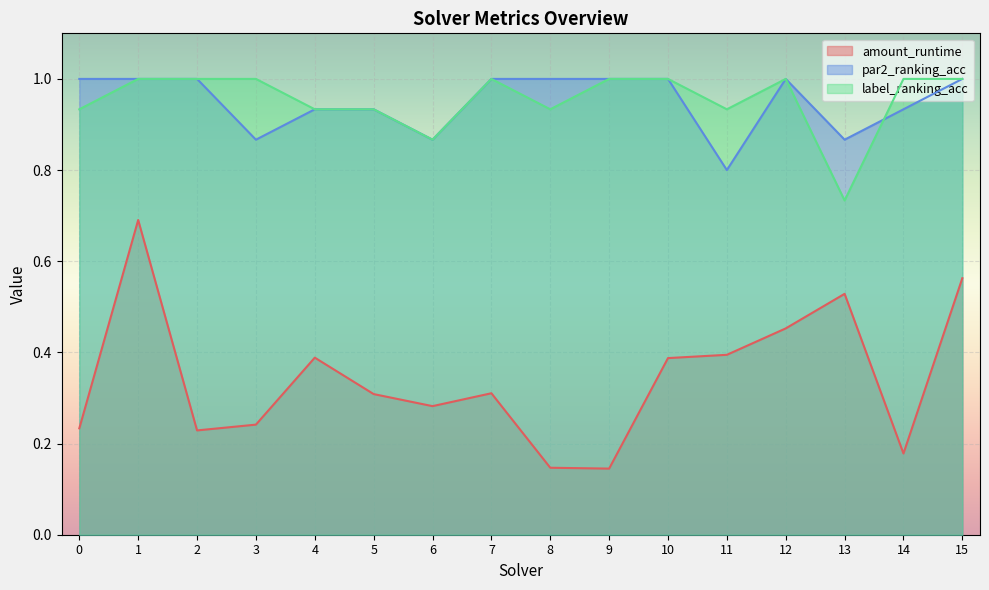

Reading right to left, what are all the values shown in this chart?

amount_runtime: 15=0.6	14=0.2	13=0.5	12=0.5	11=0.4	10=0.4	9=0.1	8=0.1	7=0.3	6=0.3	5=0.3	4=0.4	3=0.2	2=0.2	1=0.7	0=0.2
par2_ranking_acc: 15=1.0	14=0.9	13=0.9	12=1.0	11=0.8	10=1.0	9=1.0	8=1.0	7=1.0	6=0.9	5=0.9	4=0.9	3=0.9	2=1.0	1=1.0	0=1.0
label_ranking_acc: 15=1.0	14=1.0	13=0.7	12=1.0	11=0.9	10=1.0	9=1.0	8=0.9	7=1.0	6=0.9	5=0.9	4=0.9	3=1.0	2=1.0	1=1.0	0=0.9